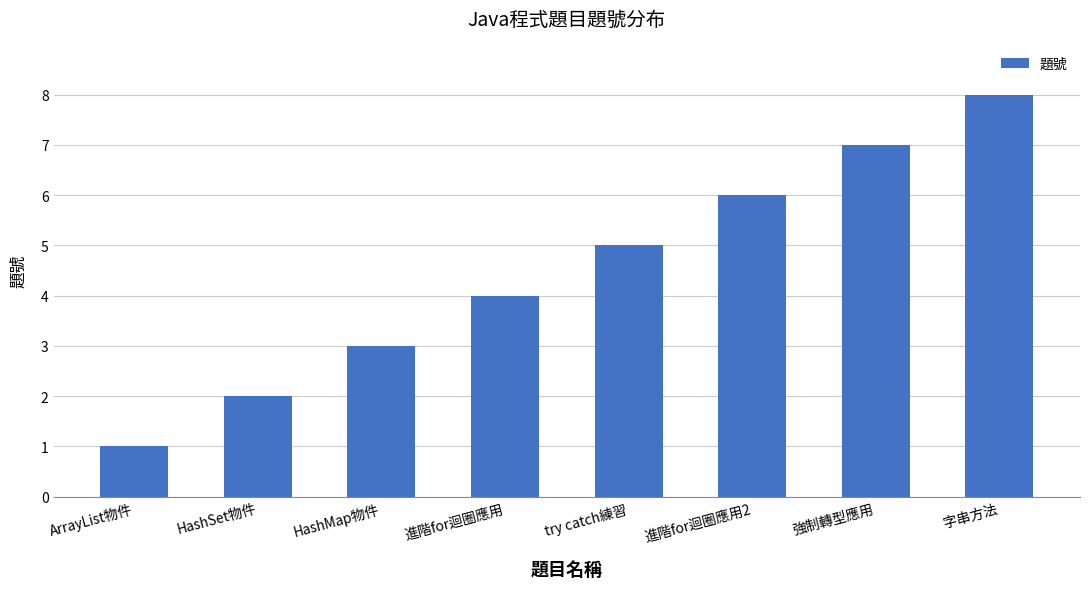

What is the change in value from 進階for迴圈應用 to 字串方法?

+4